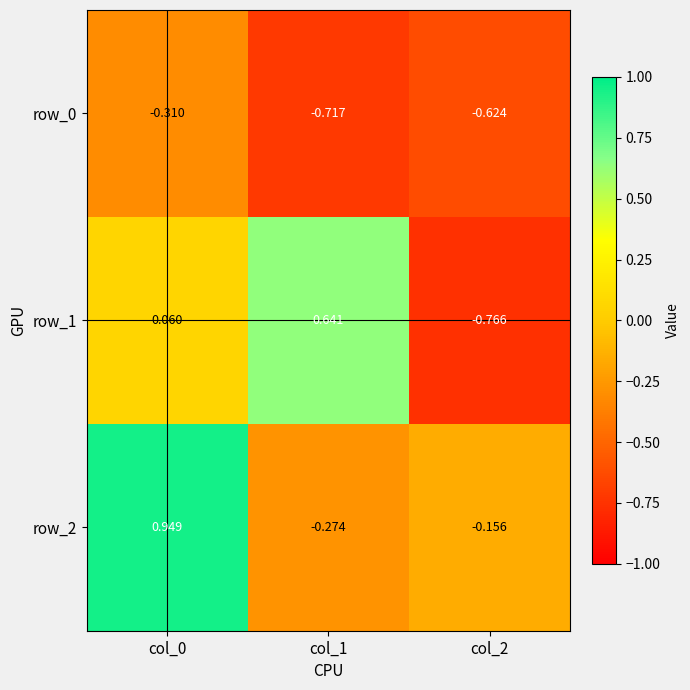

Is the value of row_1 at col_0 greater than the value of row_0 at col_0?

Yes